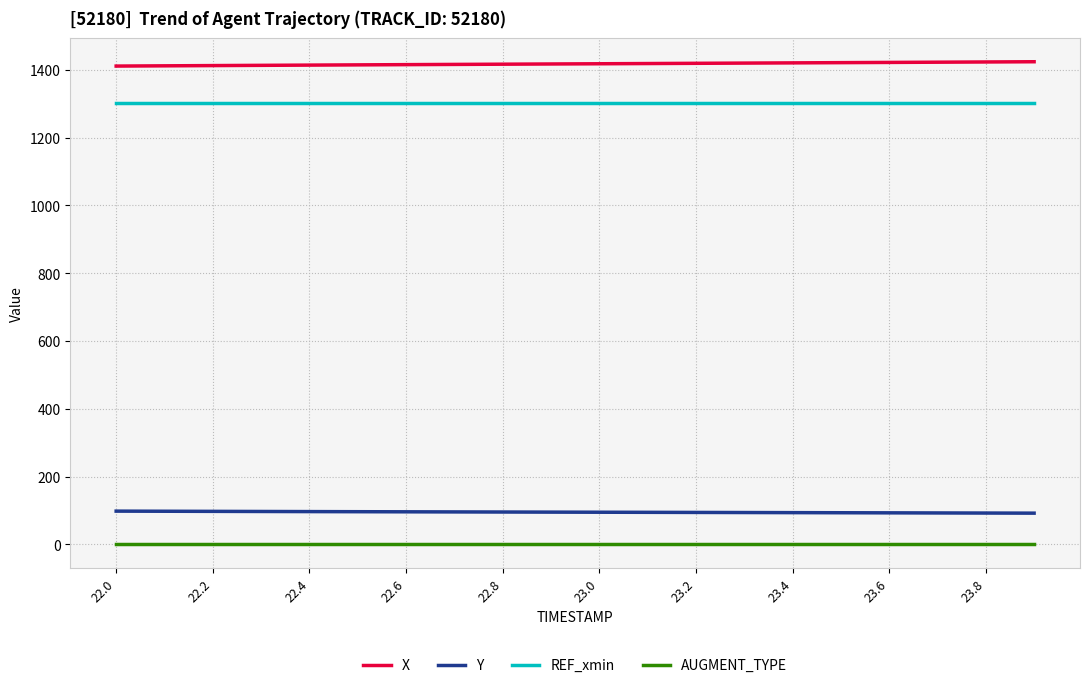

Rank the series by their maximum value, from highest to lowest.

X, REF_xmin, Y, AUGMENT_TYPE